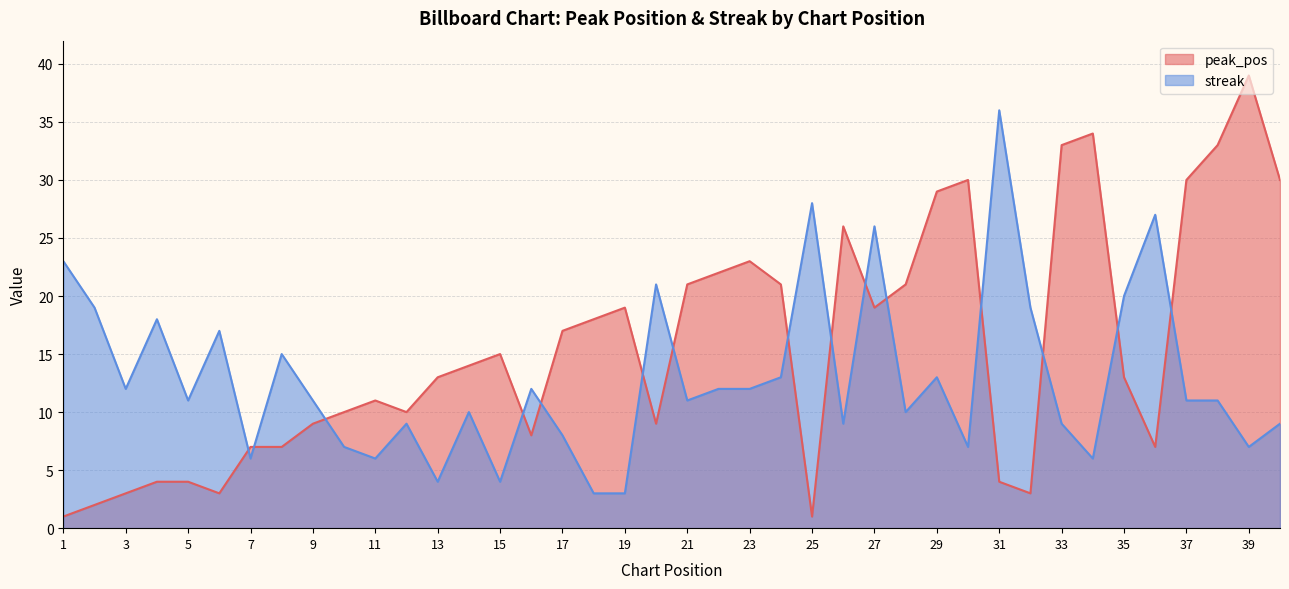

Which category has the highest value in the peak_pos series?

39